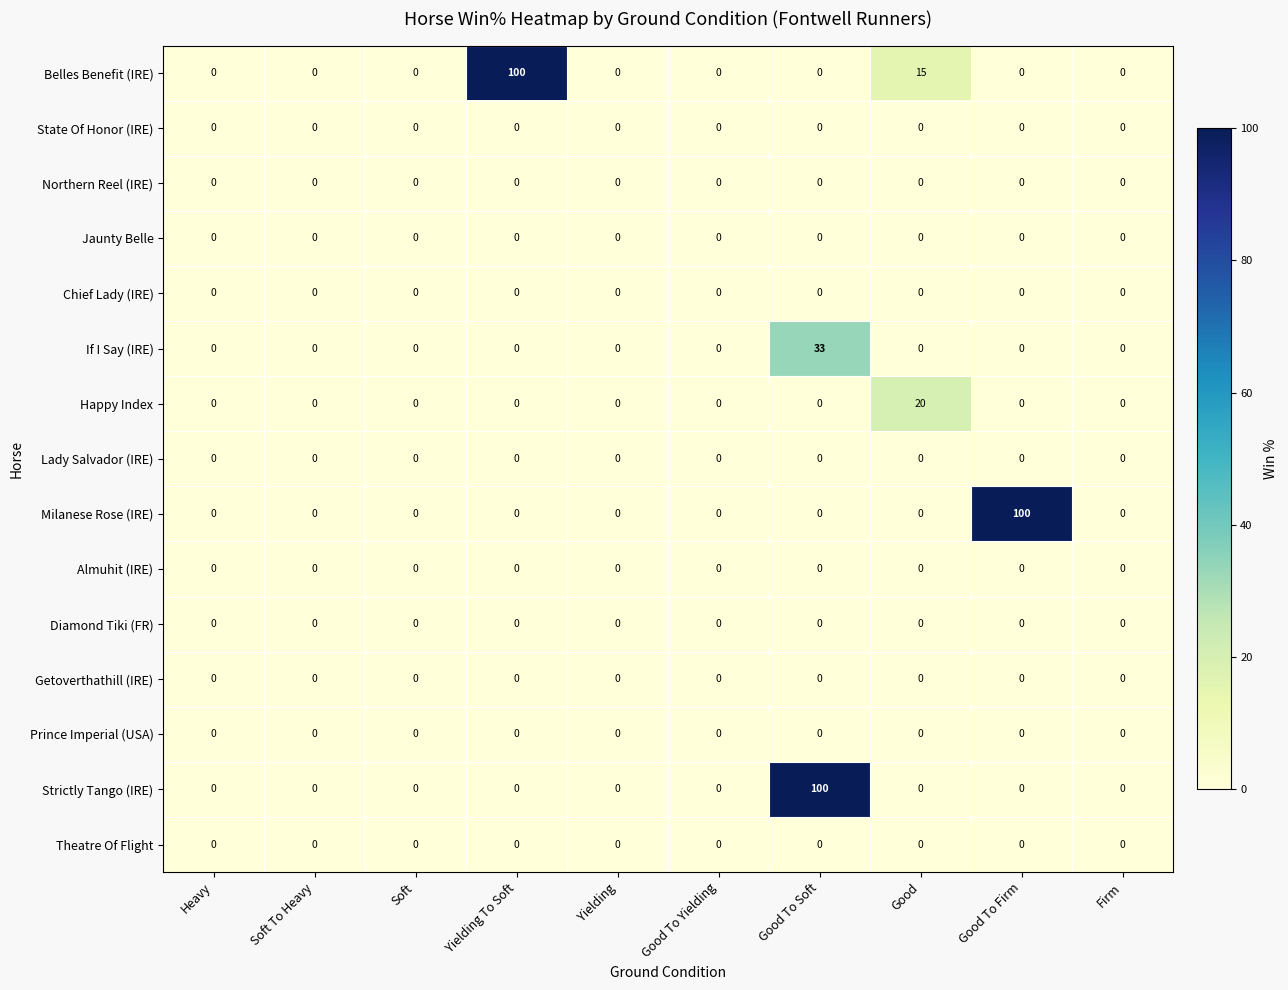

Is it true that If I Say (IRE) equals 0 at Soft?

True